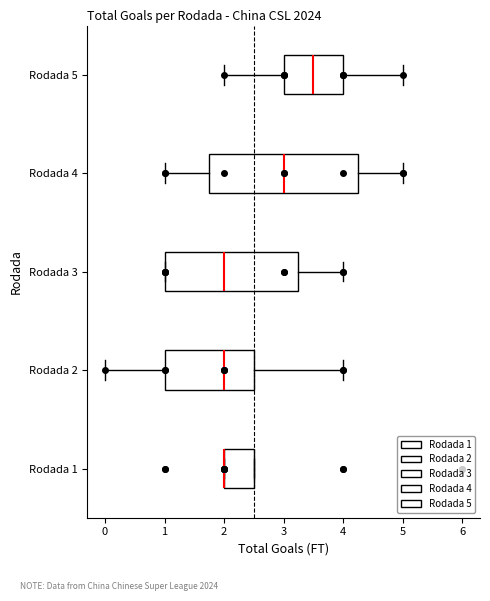

Where is the left edge of the box for Rodada 3 on the x-axis? The values are not printed on the chart, so give them approximately, as read against the axis.

1.0